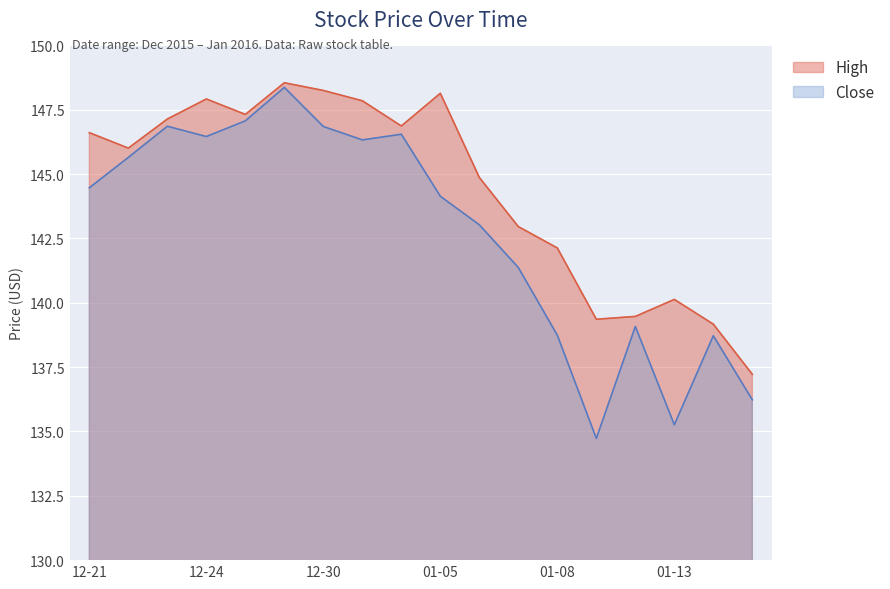

In High, how many points are higher than both neighbors (excluding endpoints)?

4